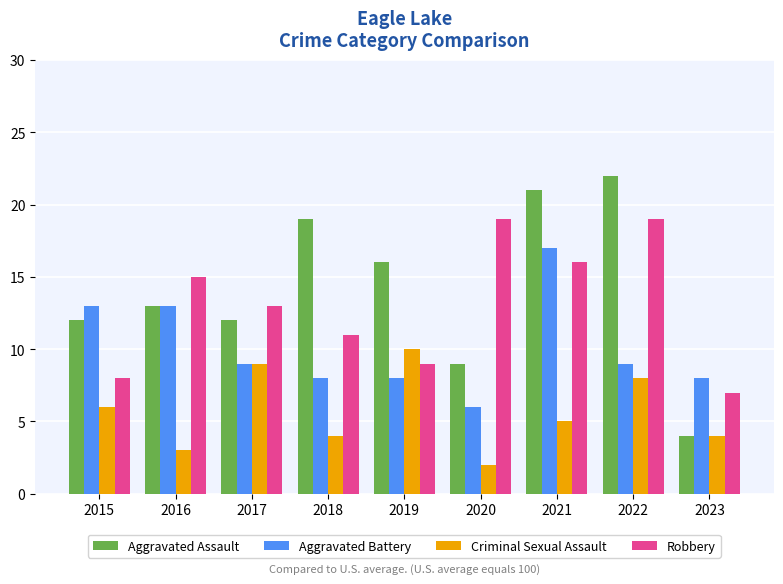

What are all the series names shown in the legend?

Aggravated Assault, Aggravated Battery, Criminal Sexual Assault, Robbery